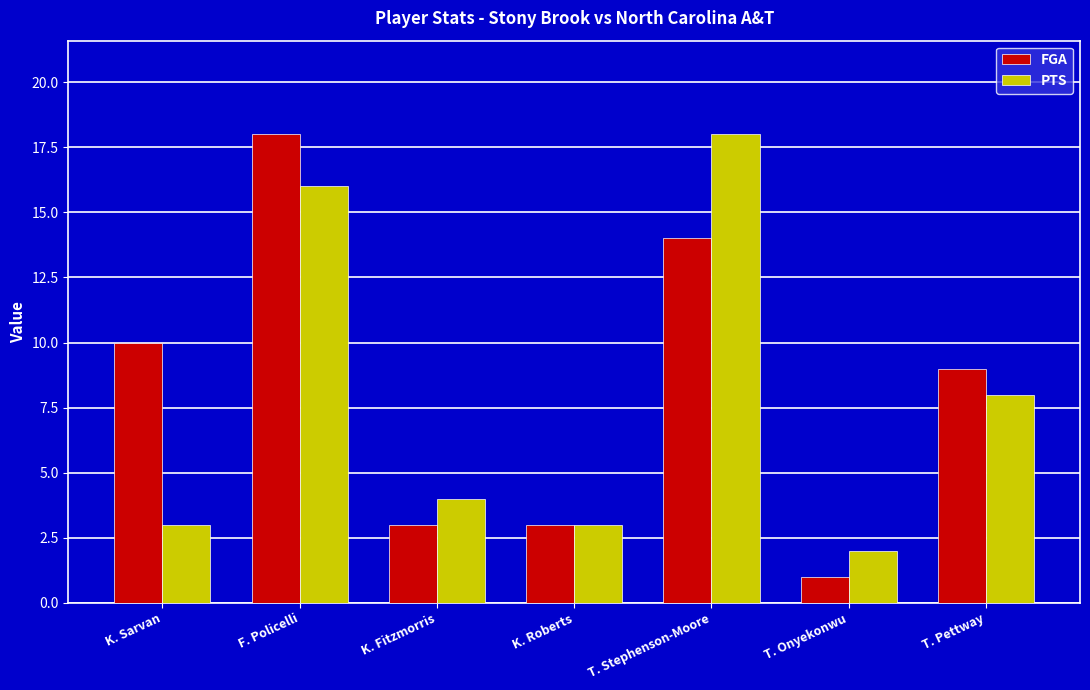

How many categories are shown in the chart?

7